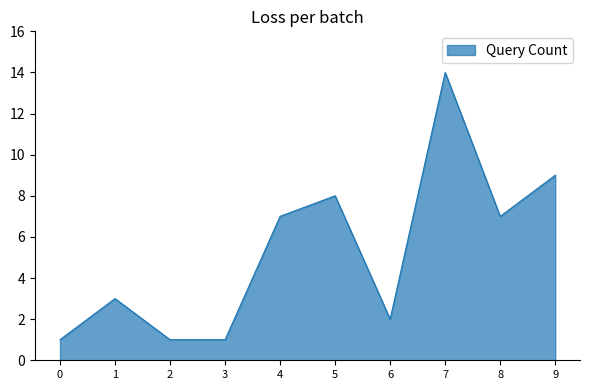

The chart shows a value of 12 at 9. True or false?

False